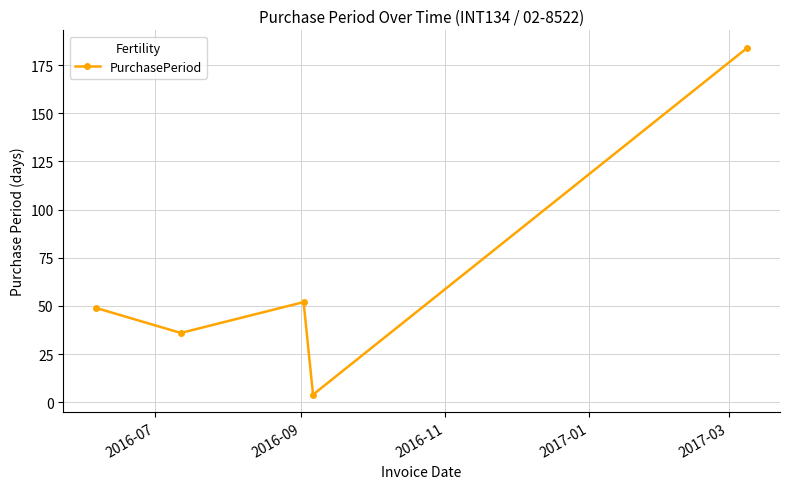

What is the minimum value shown in the chart?

4